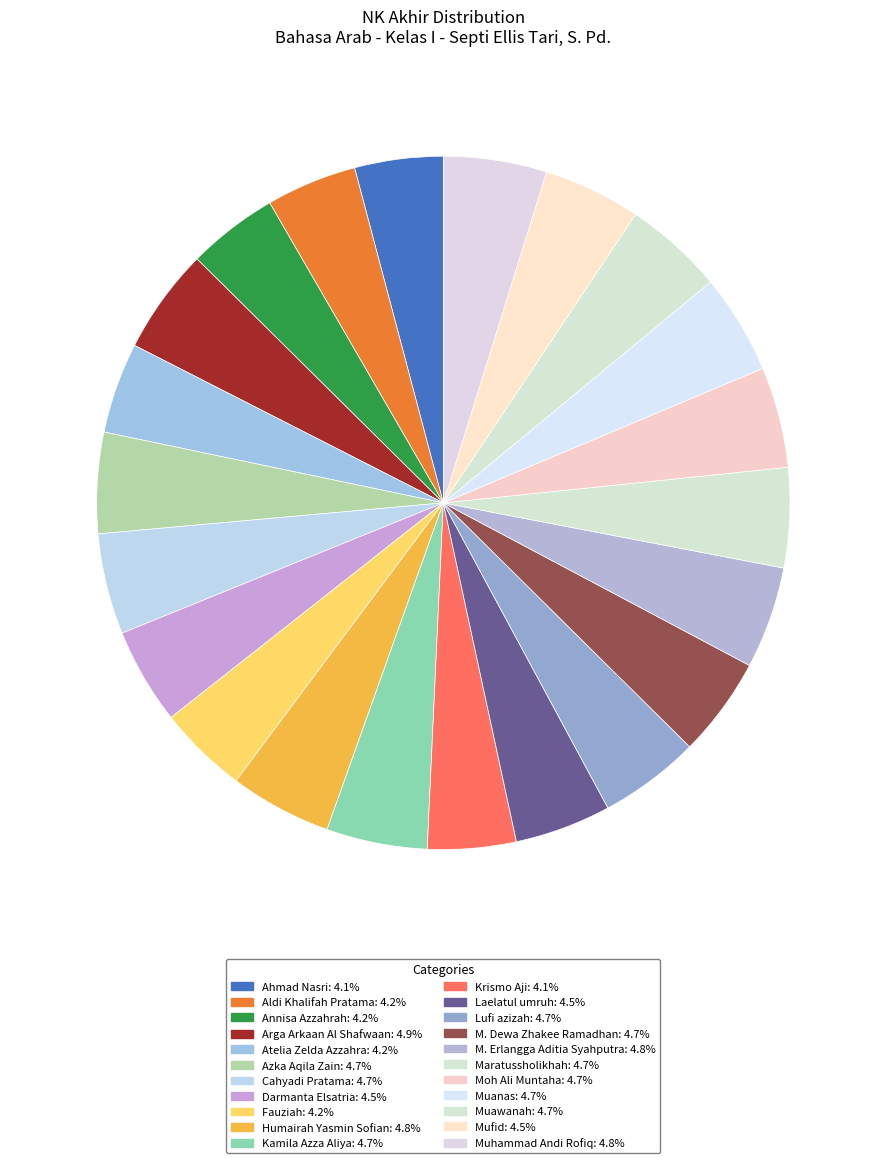

How many segments does this pie chart have?

22